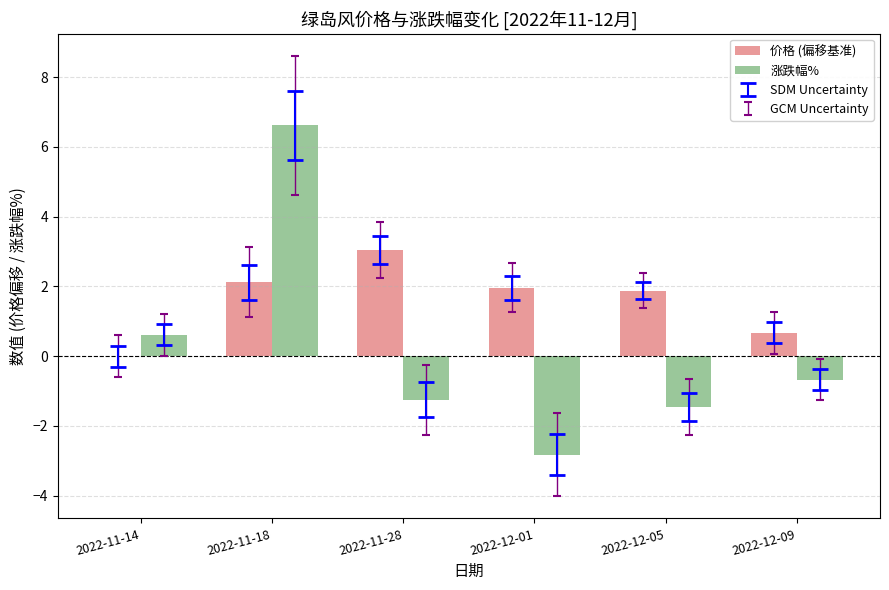

Which label corresponds to the largest value in the chart?

2022-11-18